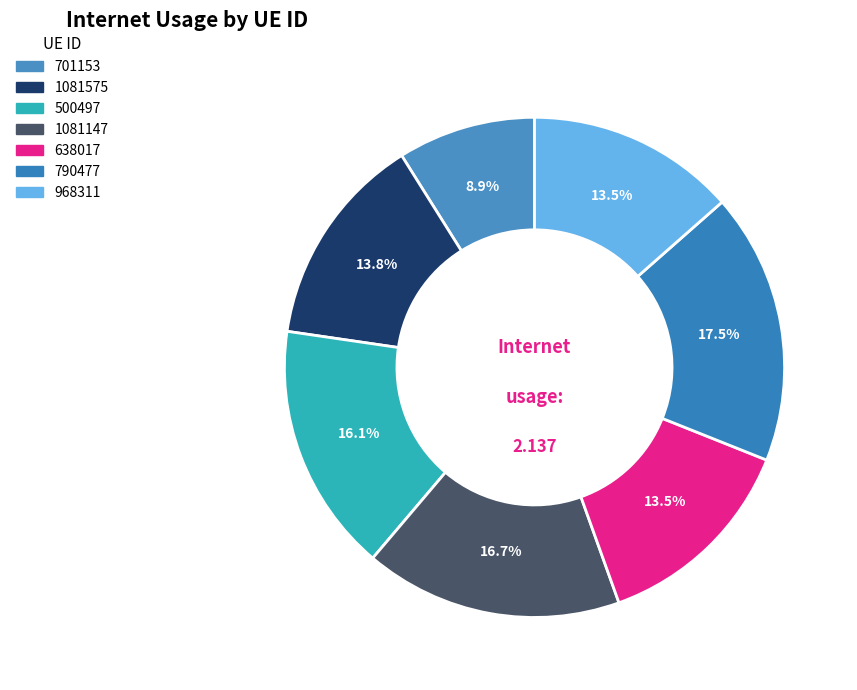

Is there any slice that represents more than half of the pie?

No